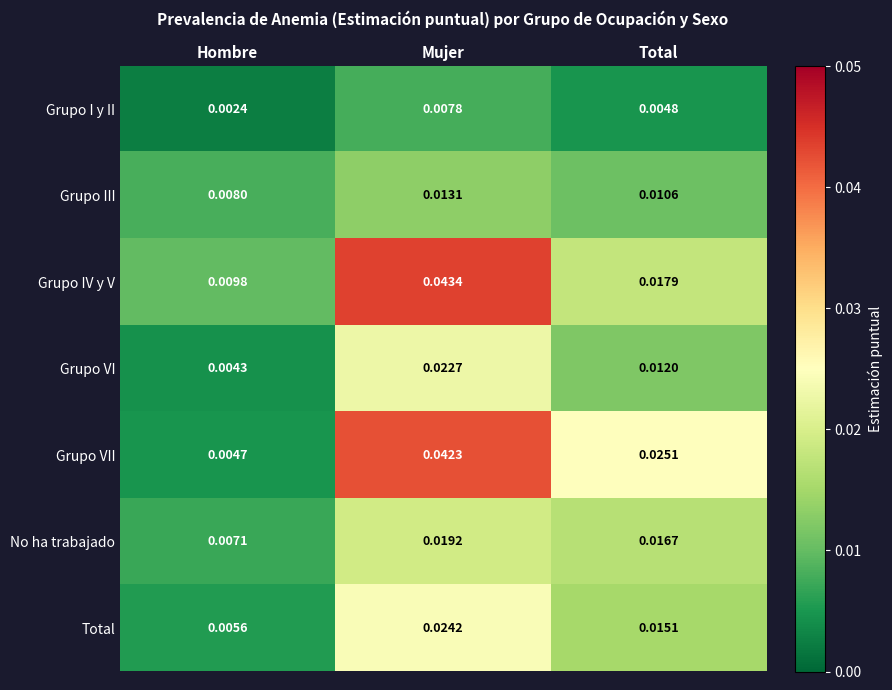

Which series has the largest total across all categories?

Grupo VII